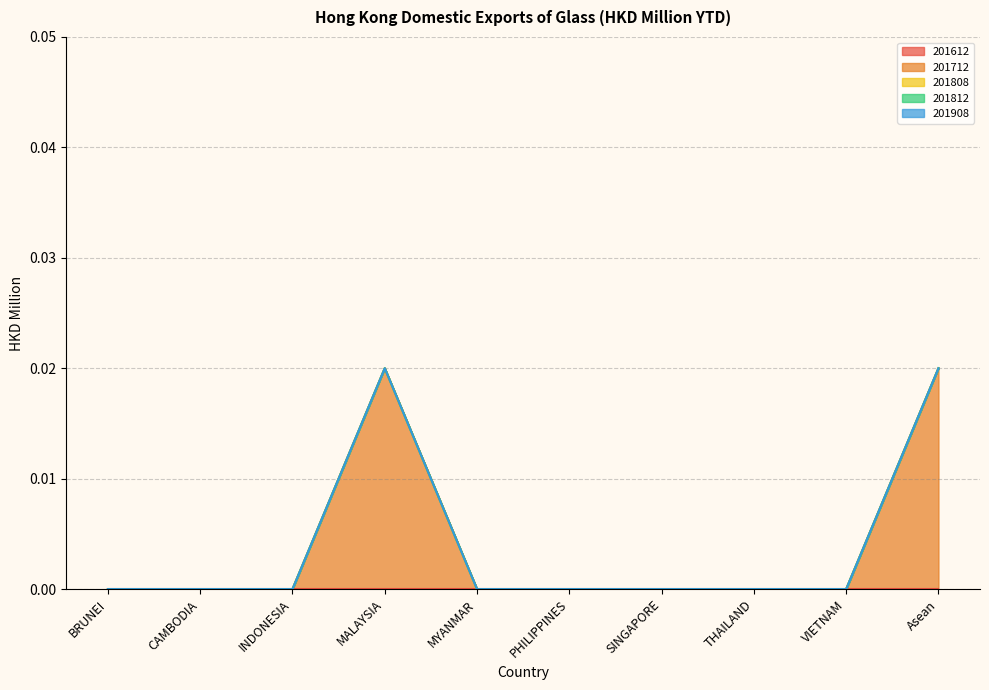

What is the label of the 3rd point from the left?

INDONESIA